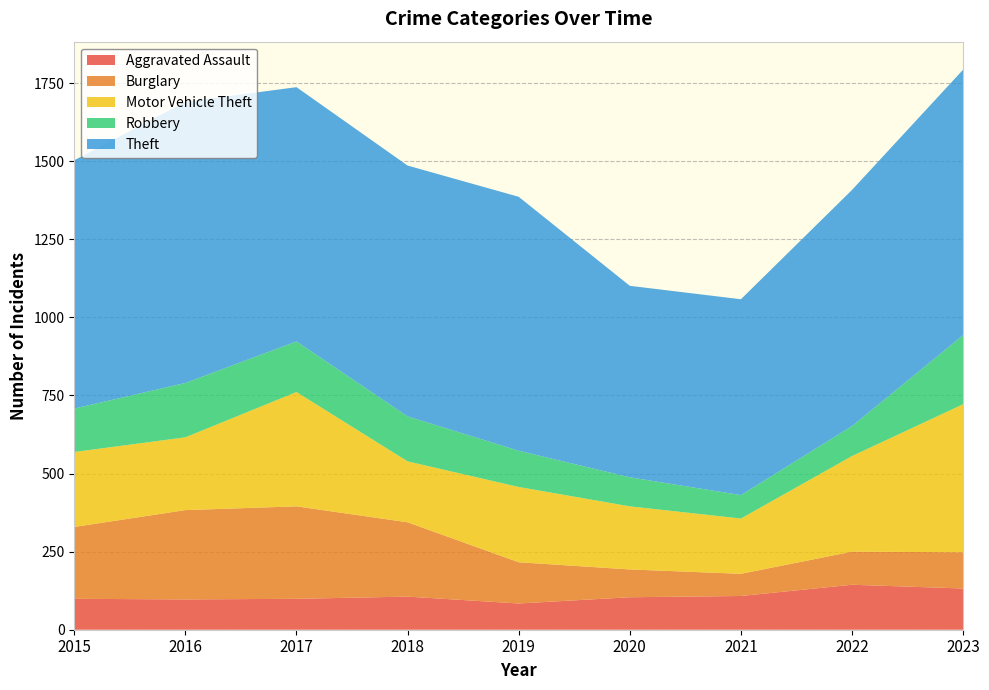

Reading left to right, list all the values displayed in this chart.

Aggravated Assault: 99	97	99	106	84	104	108	144	132
Burglary: 230	286	296	238	132	89	71	106	116
Motor Vehicle Theft: 240	233	366	195	241	202	177	306	474
Robbery: 139	174	162	144	116	93	75	96	221
Theft: 795	900	814	803	813	613	627	756	850